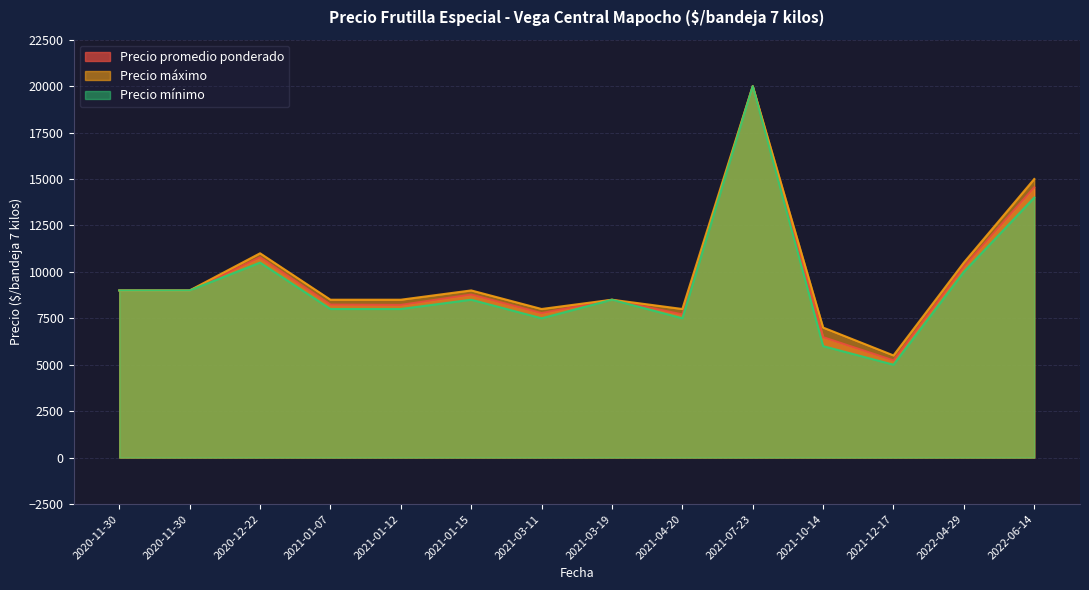

Reading right to left, transcribe all the data shown in this chart.

Precio promedio ponderado: 2020-12-22=10783	2021-03-11=7780	2022-06-14=14556	2022-04-29=10286	2021-07-23=20000	2021-01-12=8221	2021-03-19=8500	2021-01-07=8238	2021-04-20=7708	2021-01-15=8780	2021-12-17=5233	2020-11-30=9000	2020-11-30=9000	2021-10-14=6484
Precio máximo: 2020-12-22=11000	2021-03-11=8000	2022-06-14=15000	2022-04-29=10500	2021-07-23=20000	2021-01-12=8500	2021-03-19=8500	2021-01-07=8500	2021-04-20=8000	2021-01-15=9000	2021-12-17=5500	2020-11-30=9000	2020-11-30=9000	2021-10-14=7000
Precio mínimo: 2020-12-22=10500	2021-03-11=7500	2022-06-14=14000	2022-04-29=10000	2021-07-23=20000	2021-01-12=8000	2021-03-19=8500	2021-01-07=8000	2021-04-20=7500	2021-01-15=8500	2021-12-17=5000	2020-11-30=9000	2020-11-30=9000	2021-10-14=6000